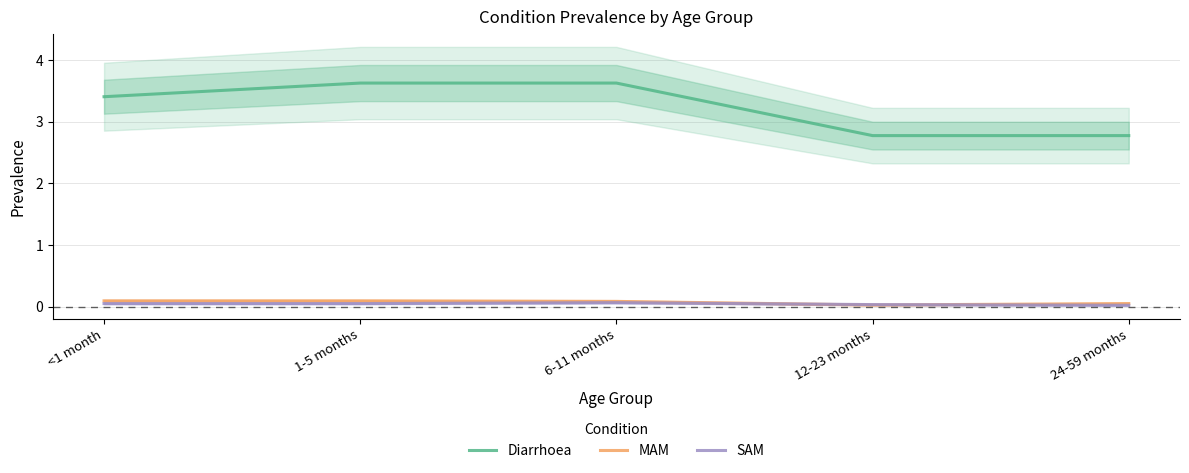

What is the total value across all series at 12-23 months?

2.8